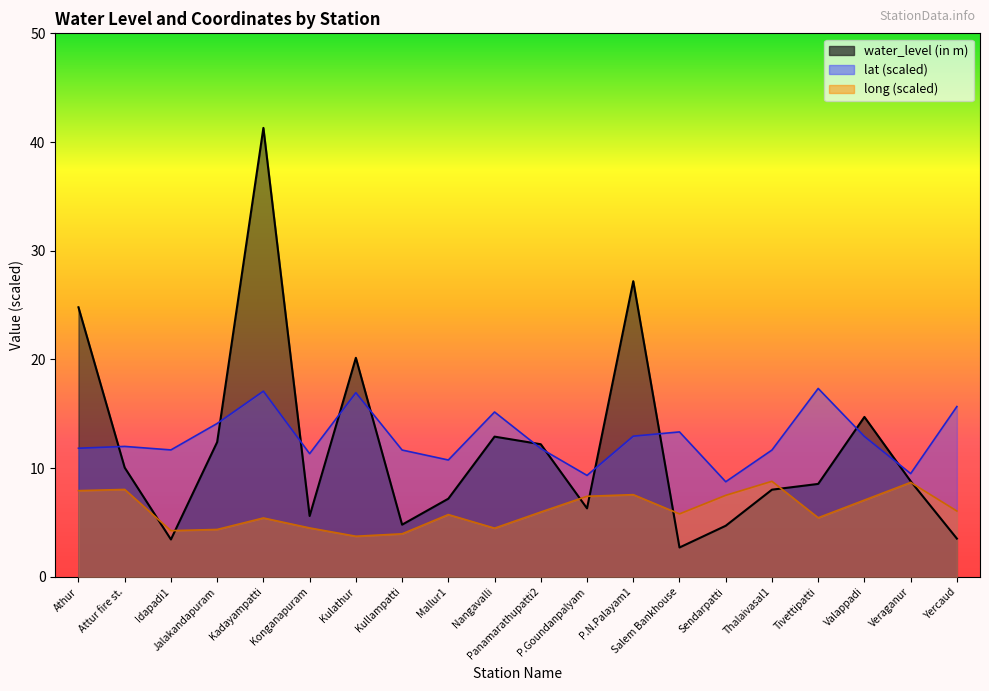

In long, how many points are lower than both neighbors (excluding endpoints)?

5